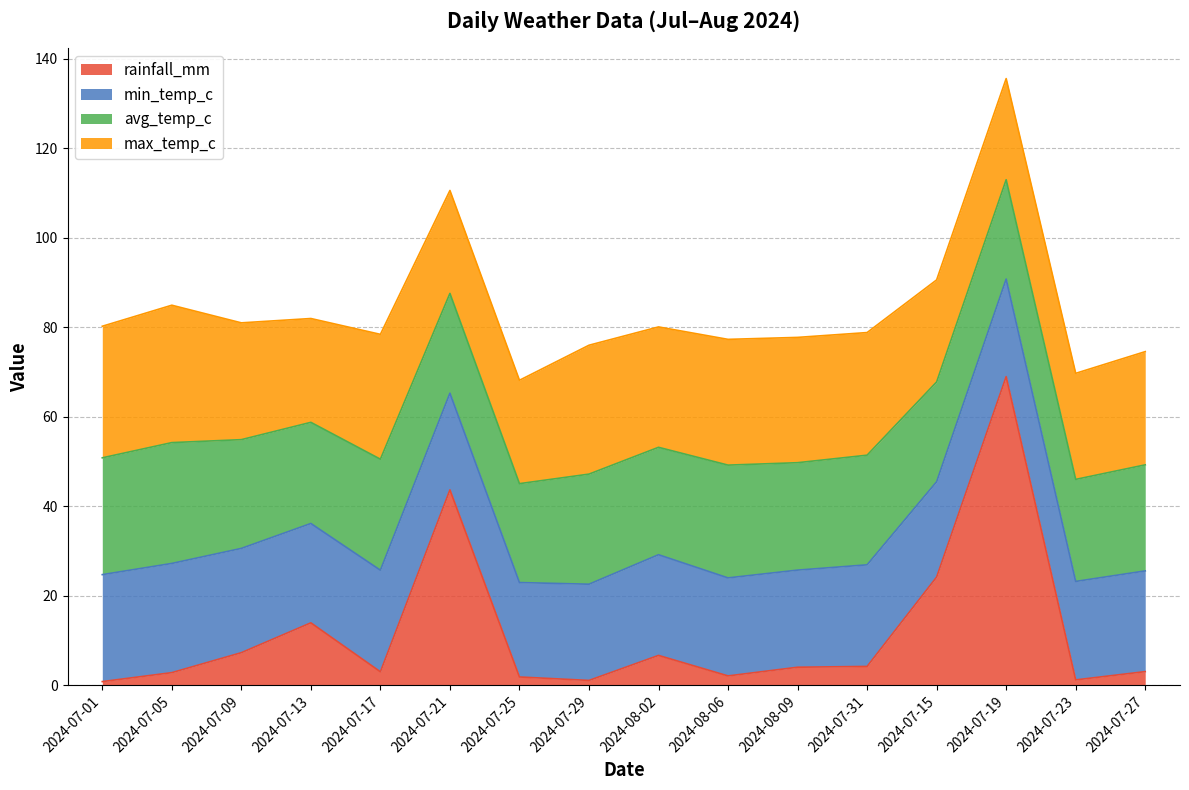

What is the total value across all series at 2024-07-05?

84.9